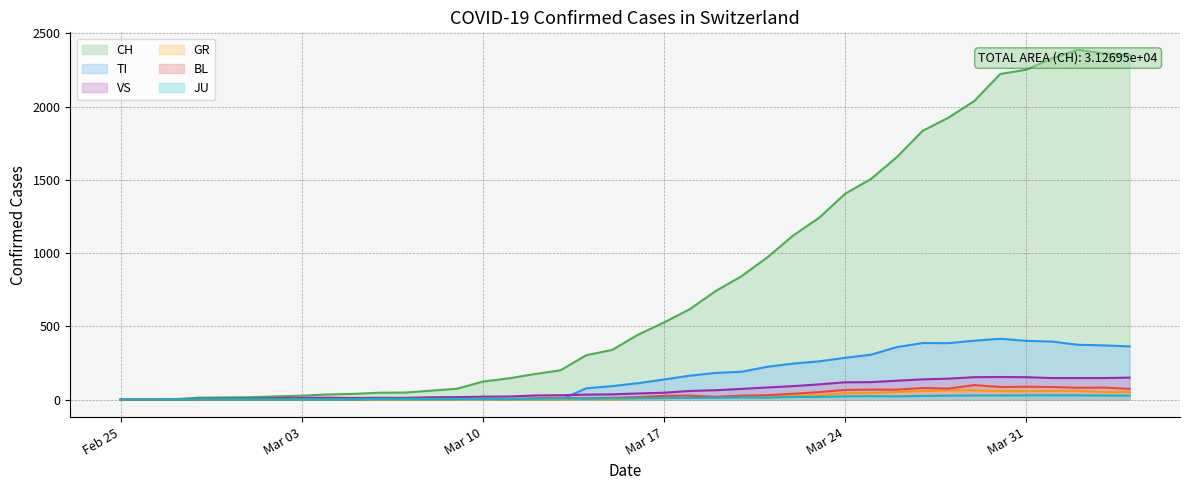

What is the difference between the second highest and minimum values in the TI series?

402